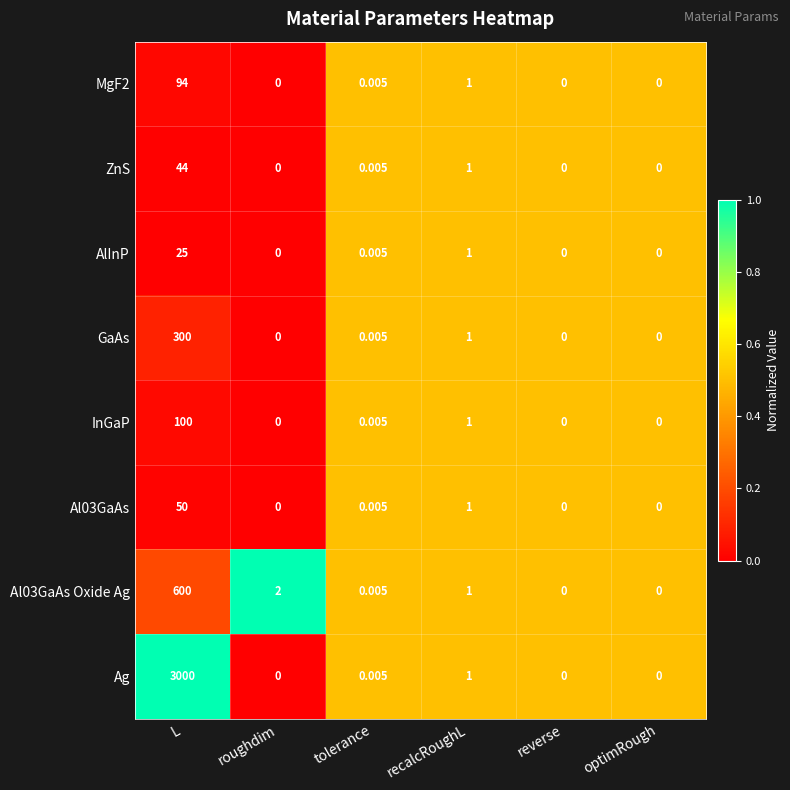

Is the value of AlInP at roughdim greater than the value of MgF2 at recalcRoughL?

No